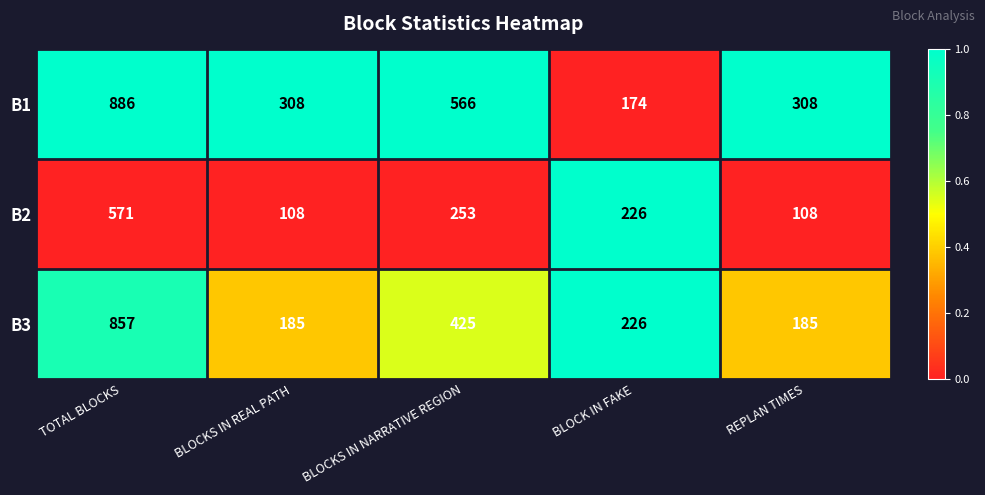

What is the sum of all B1 values?

2242